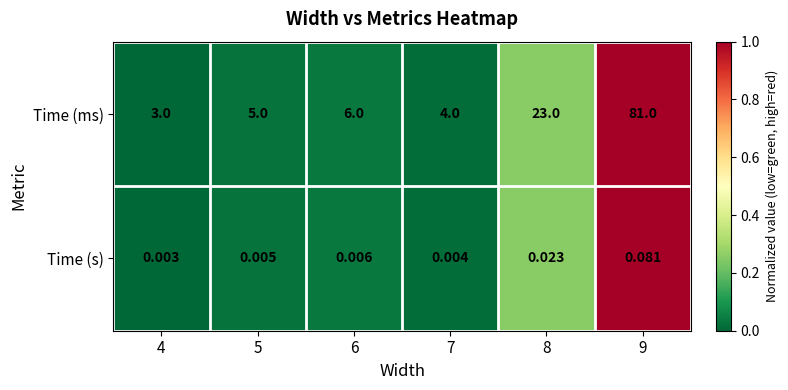

What is the maximum value shown in the chart?

81.0